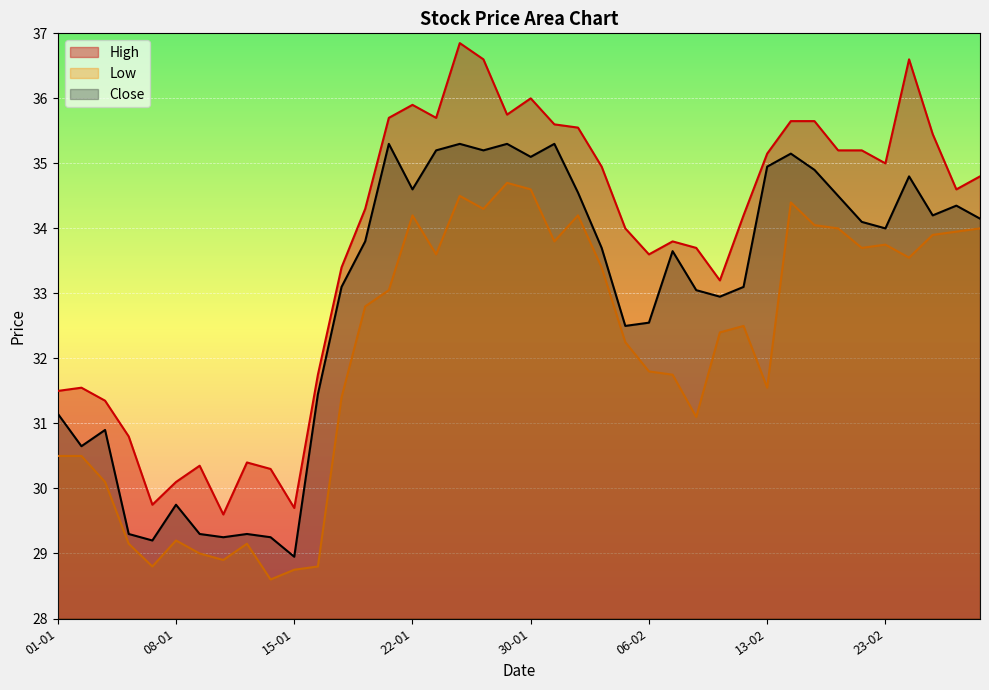

Between 27-02 and 26-02, which is larger?

27-02